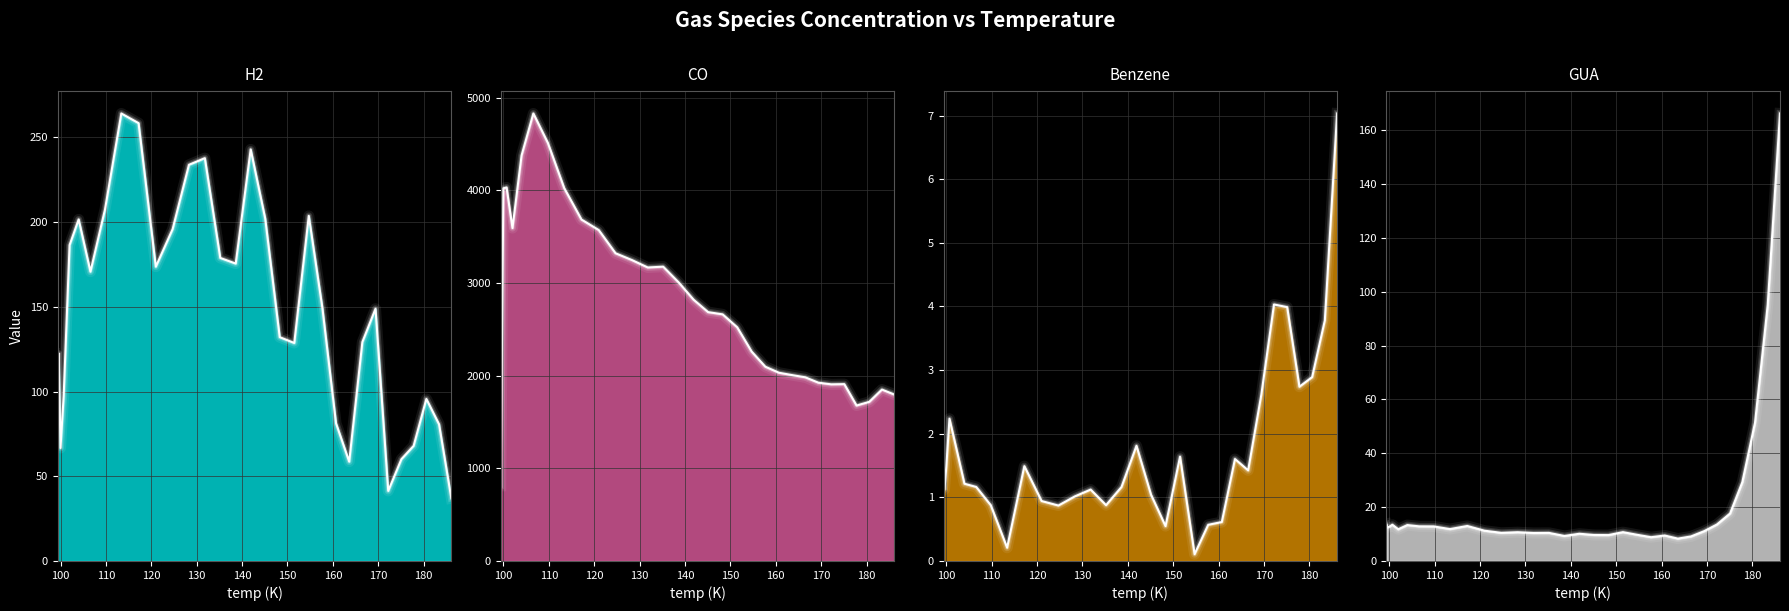

Reading left to right, what are all the values shown in this chart?

H2: 99.4=91.3	99.6=122.4	100.0=66.7	100.7=97.4	102.0=186.4	104.0=201.6	106.6=170.7	109.8=207.4	113.4=264.1	117.2=258.4	121.0=173.7	124.7=195.8	128.3=233.8	131.8=237.7	135.2=178.8	138.6=175.5	141.9=242.9	145.1=202.1	148.3=132.1	151.5=128.6	154.7=203.6	157.7=149.2	160.7=81.2	163.6=58.6	166.5=129.2	169.4=148.9	172.2=41.3	175.1=60.0	177.8=67.9	180.6=95.6	183.4=80.6	186.1=37.0
CO: 99.4=811.7	99.6=1900.4	100.0=4022.4	100.7=4031.5	102.0=3593.1	104.0=4375.7	106.6=4829.6	109.8=4511.5	113.4=4023.7	117.2=3684.9	121.0=3571.5	124.7=3321.2	128.3=3248.0	131.8=3167.7	135.2=3176.3	138.6=3007.1	141.9=2820.0	145.1=2685.8	148.3=2661.6	151.5=2522.3	154.7=2259.0	157.7=2096.7	160.7=2031.6	163.6=2006.1	166.5=1982.3	169.4=1924.1	172.2=1906.5	175.1=1908.6	177.8=1677.7	180.6=1717.3	183.4=1850.0	186.1=1796.7
Benzene: 99.4=1.7	99.6=1.1	100.0=1.5	100.7=2.2	102.0=1.8	104.0=1.2	106.6=1.2	109.8=0.9	113.4=0.2	117.2=1.5	121.0=0.9	124.7=0.9	128.3=1.0	131.8=1.1	135.2=0.9	138.6=1.2	141.9=1.8	145.1=1.0	148.3=0.5	151.5=1.6	154.7=0.1	157.7=0.6	160.7=0.6	163.6=1.6	166.5=1.4	169.4=2.6	172.2=4.0	175.1=4.0	177.8=2.7	180.6=2.9	183.4=3.8	186.1=7.0
GUA: 99.4=13.6	99.6=12.5	100.0=12.7	100.7=13.5	102.0=11.8	104.0=13.3	106.6=12.9	109.8=12.8	113.4=11.8	117.2=13.0	121.0=11.2	124.7=10.4	128.3=10.7	131.8=10.4	135.2=10.4	138.6=9.3	141.9=10.1	145.1=9.7	148.3=9.6	151.5=10.7	154.7=9.7	157.7=8.8	160.7=9.5	163.6=8.3	166.5=9.1	169.4=11.1	172.2=13.5	175.1=17.6	177.8=29.3	180.6=51.4	183.4=95.2	186.1=166.1